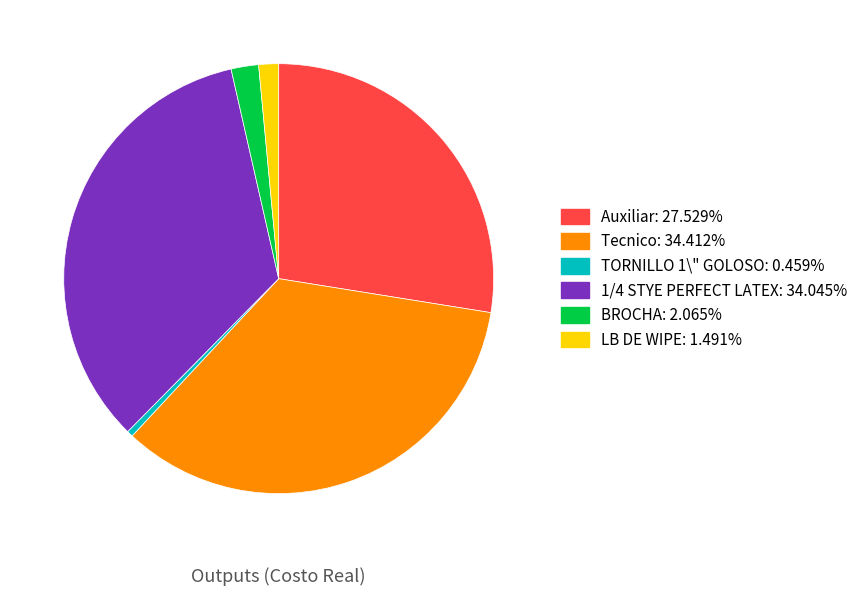

Is the sum of BROCHA and LB DE WIPE greater than half?

No